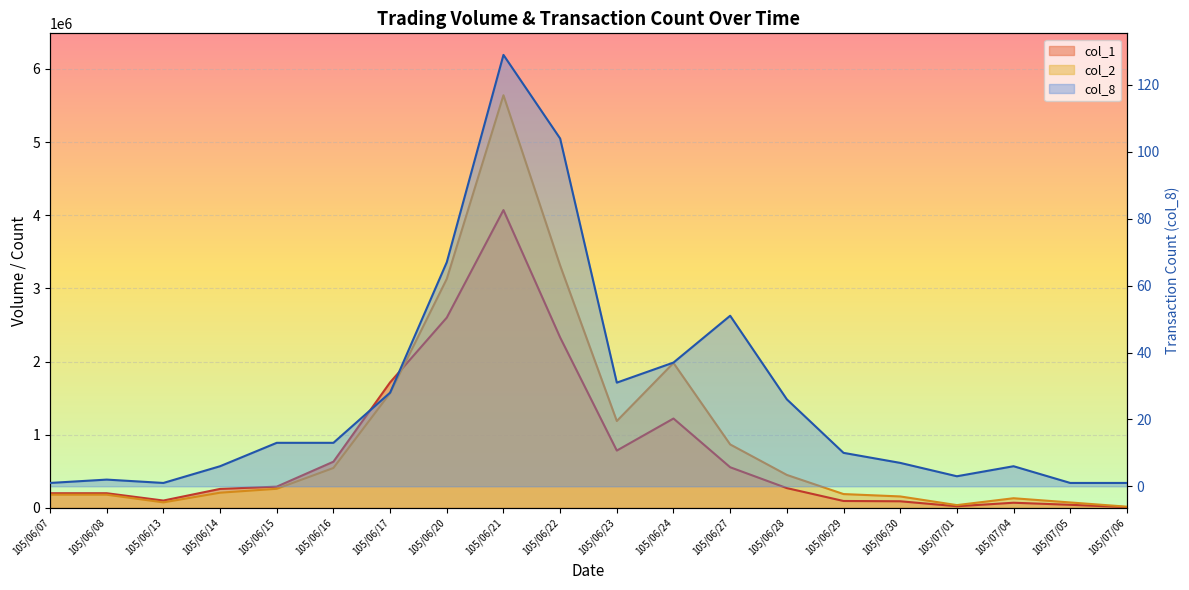

Reading left to right, extract all data points from this chart.

col_1: 105/06/07=200000	105/06/08=200000	105/06/13=100000	105/06/14=259000	105/06/15=290000	105/06/16=631000	105/06/17=1715000	105/06/20=2600000	105/06/21=4070000	105/06/22=2329000	105/06/23=783000	105/06/24=1221000	105/06/27=555000	105/06/28=270000	105/06/29=94000	105/06/30=90000	105/07/01=22000	105/07/04=70000	105/07/05=42000	105/07/06=10000
col_2: 105/06/07=180000	105/06/08=180000	105/06/13=75000	105/06/14=207260	105/06/15=260770	105/06/16=545280	105/06/17=1568380	105/06/20=3129470	105/06/21=5639570	105/06/22=3312810	105/06/23=1186860	105/06/24=1980340	105/06/27=866990	105/06/28=450080	105/06/29=188520	105/06/30=156140	105/07/01=37680	105/07/04=131500	105/07/05=73920	105/07/06=16100
col_8: 105/06/07=1	105/06/08=2	105/06/13=1	105/06/14=6	105/06/15=13	105/06/16=13	105/06/17=28	105/06/20=67	105/06/21=129	105/06/22=104	105/06/23=31	105/06/24=37	105/06/27=51	105/06/28=26	105/06/29=10	105/06/30=7	105/07/01=3	105/07/04=6	105/07/05=1	105/07/06=1